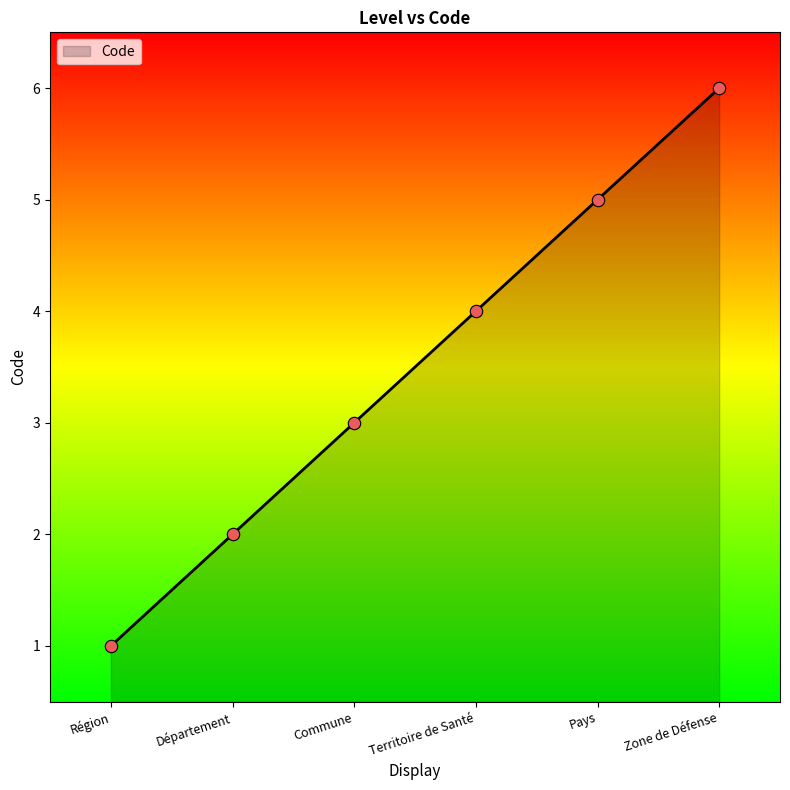

Approximately how many times larger is the value at Département compared to Territoire de Santé?

0.5